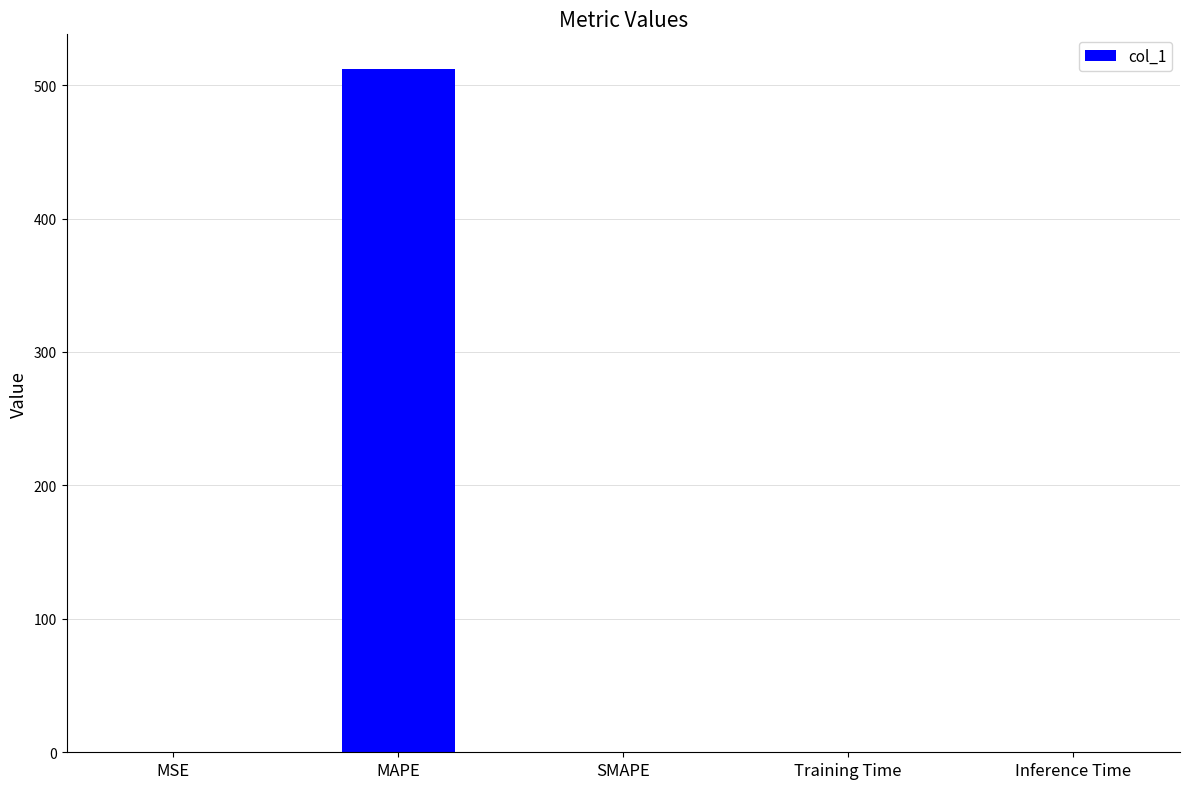

What is the average value?

102.5